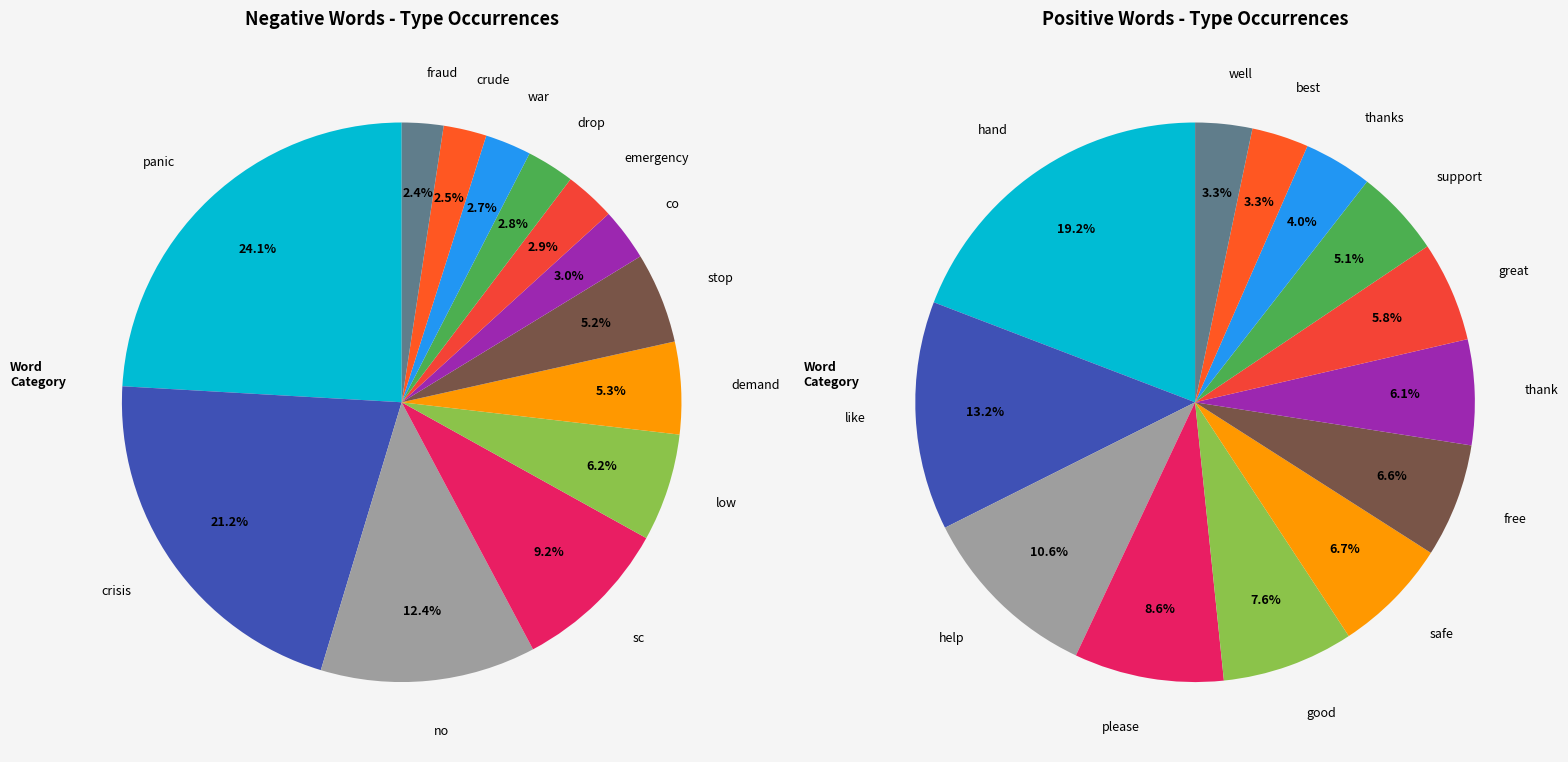

Is 7 the majority of the pie?

No